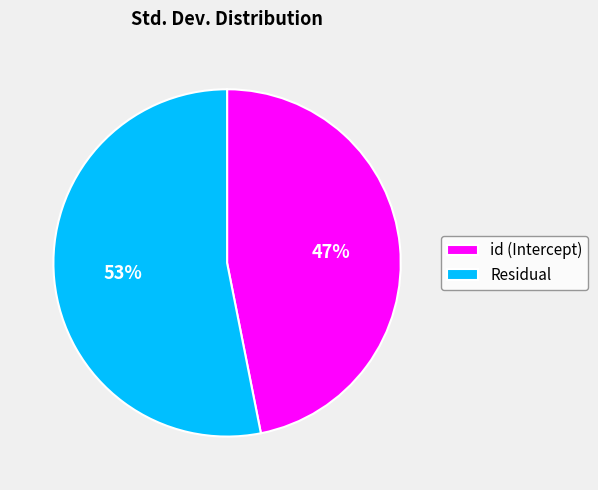

The Residual slice represents 53% of the pie. True or false?

True